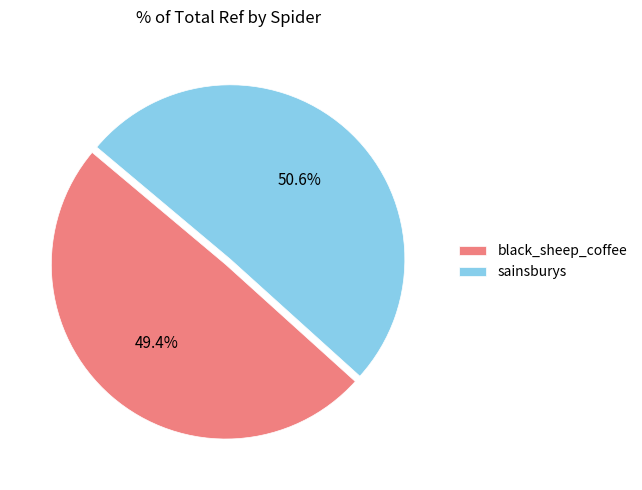

True or false: black_sheep_coffee accounts for 49% of the total.

True